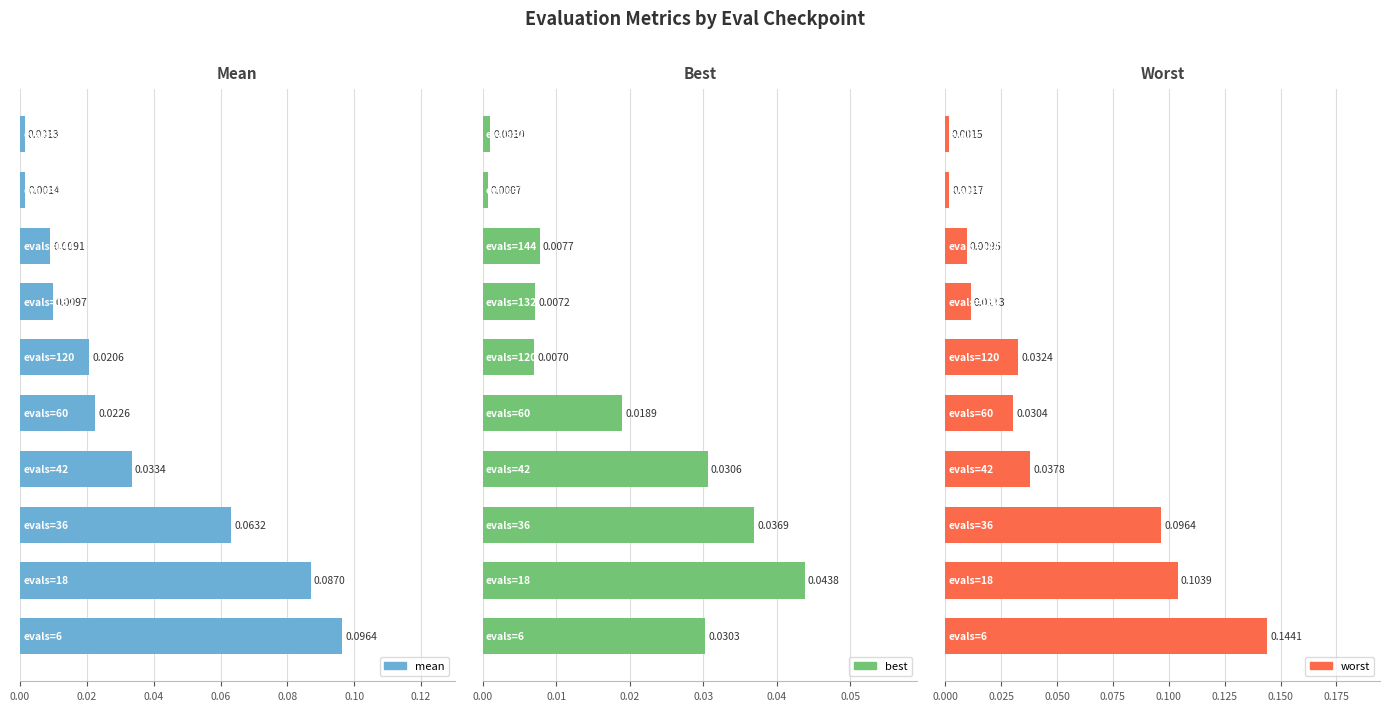

Is the value of worst at 0.02 greater than the value of mean at 0.02?

Yes